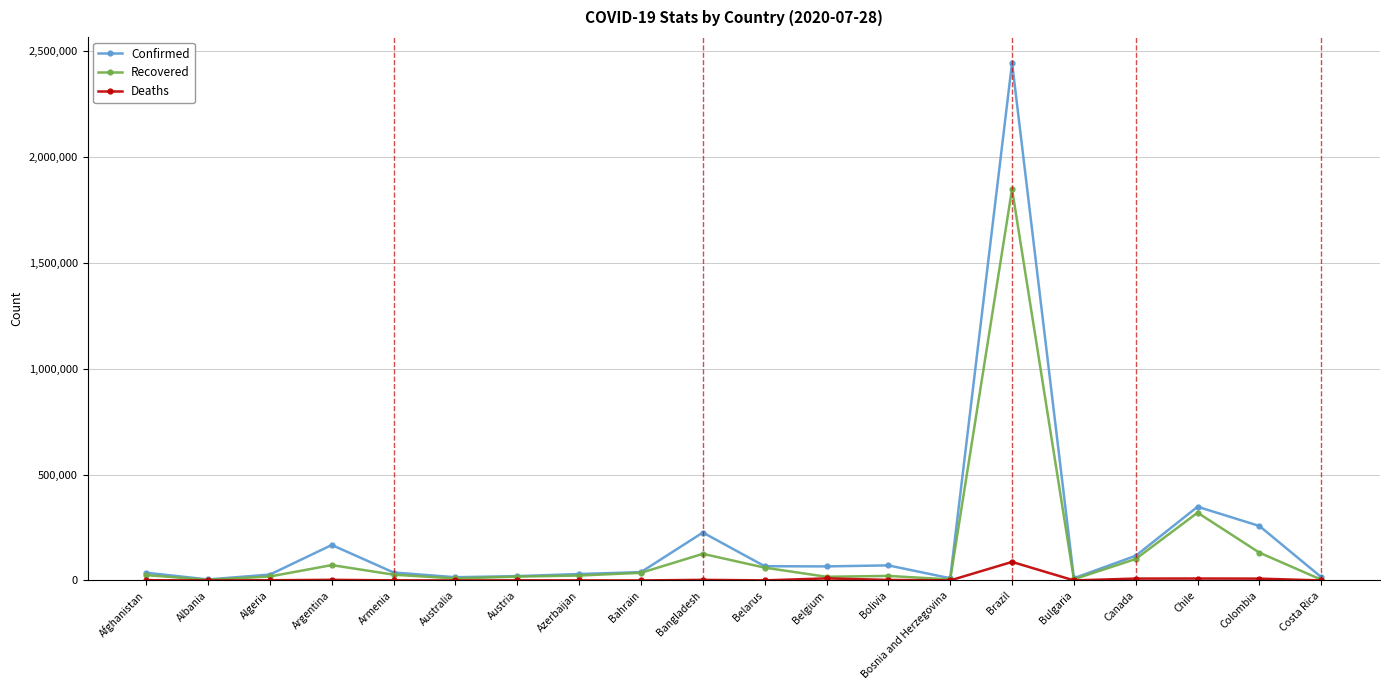

In Deaths, how many points are higher than both neighbors (excluding endpoints)?

6